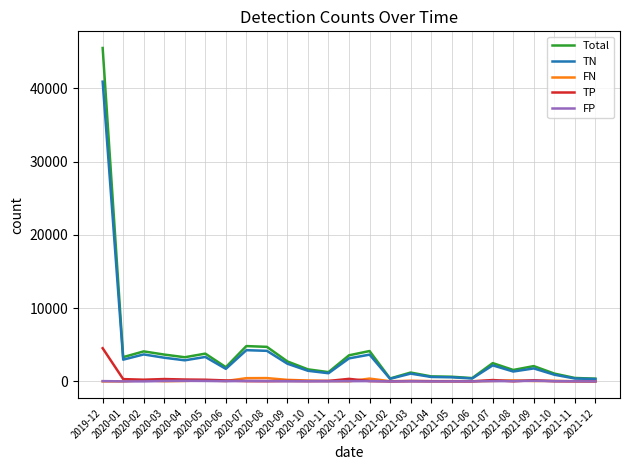

What position from the right is 2020-06?

19